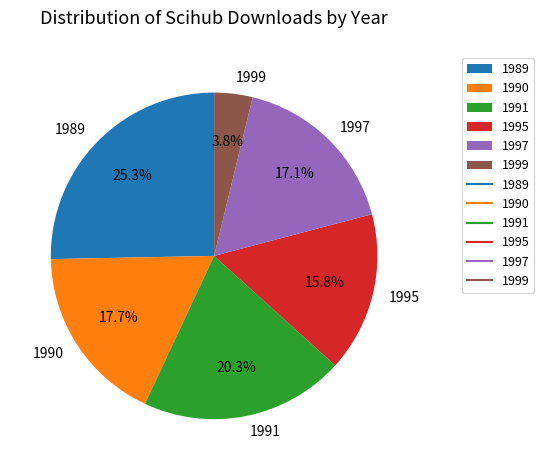

Between 1995 and 1999, which is larger?

1995